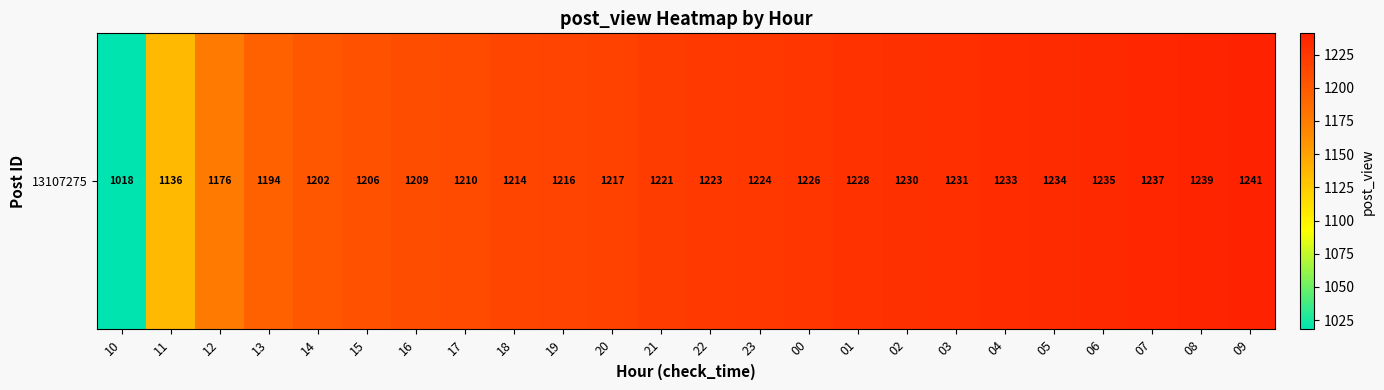

True or false: the data shows 1210 at 17.

True